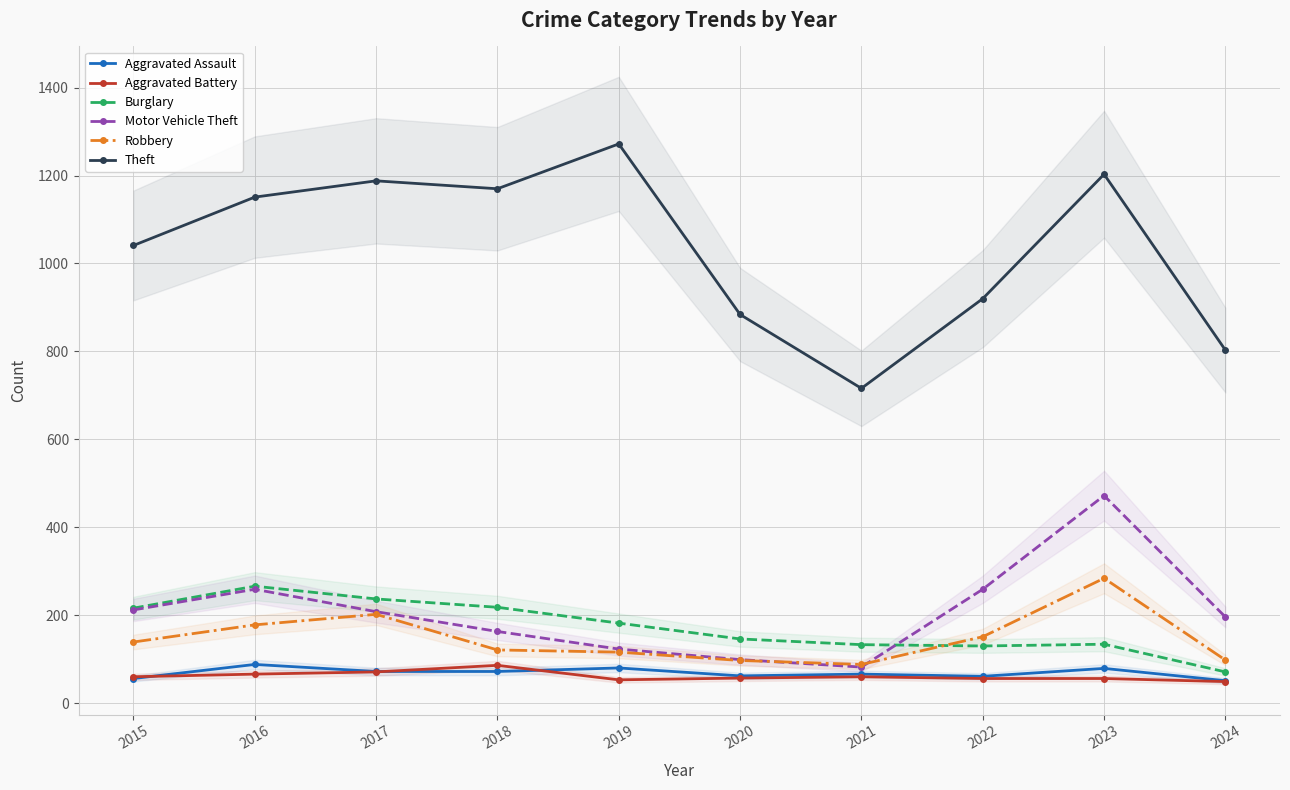

In Robbery, how many points are lower than both neighbors (excluding endpoints)?

1